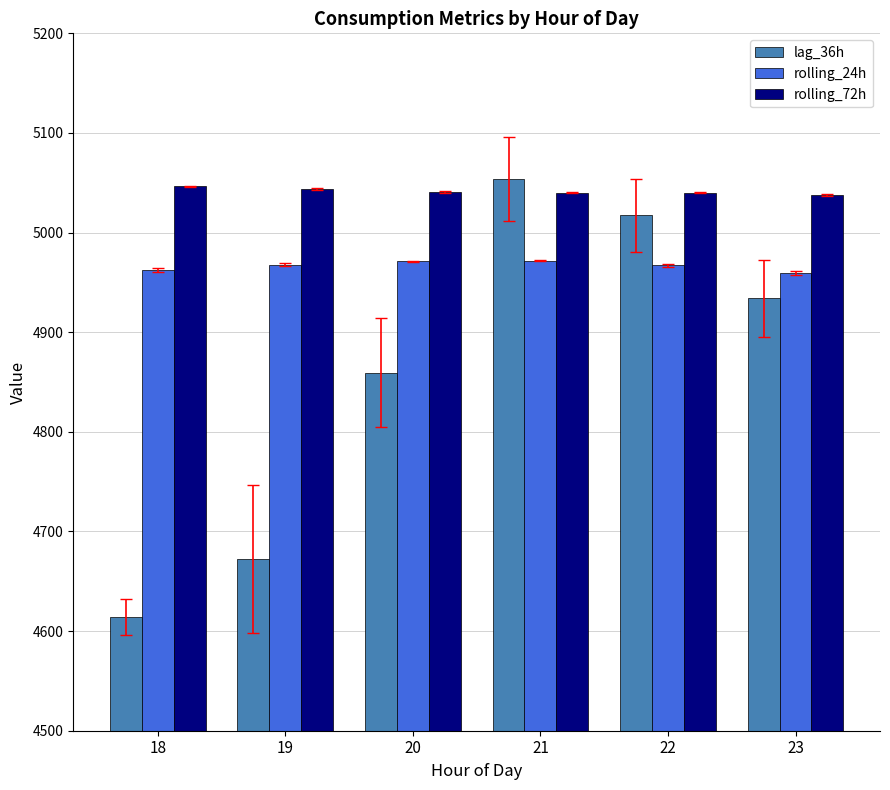

Which series has the widest spread of values?

lag_36h